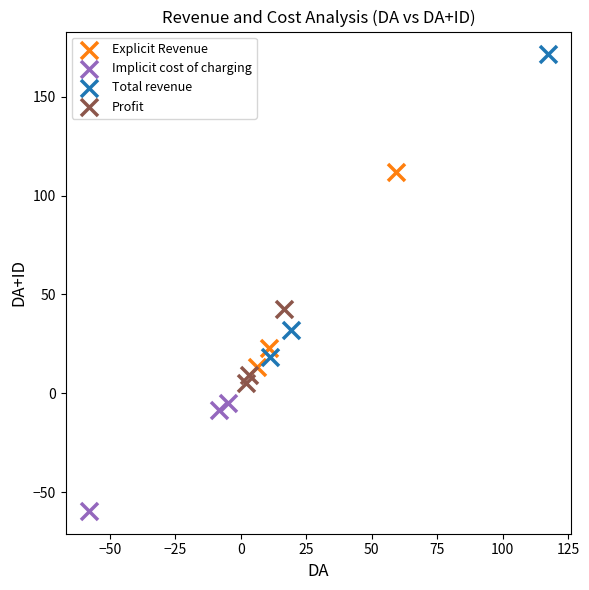

Which series contains the lowest Y value?

Implicit cost of charging